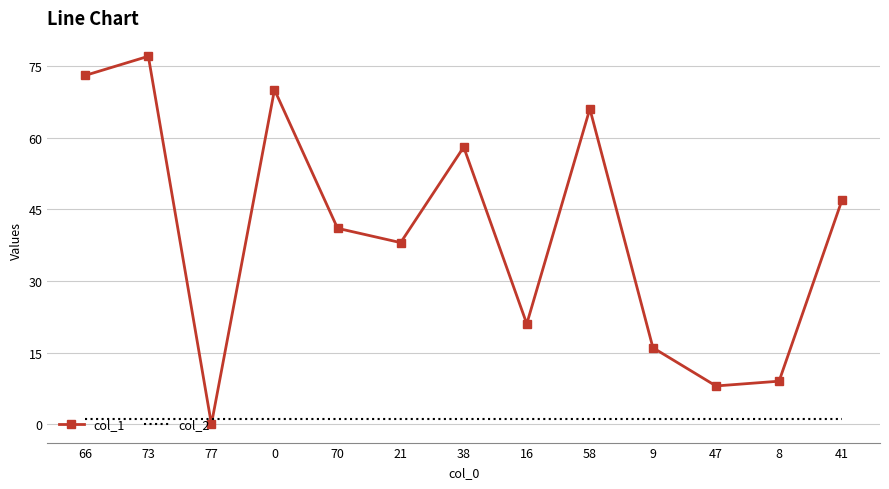

Which series has the largest total across all categories?

col_1